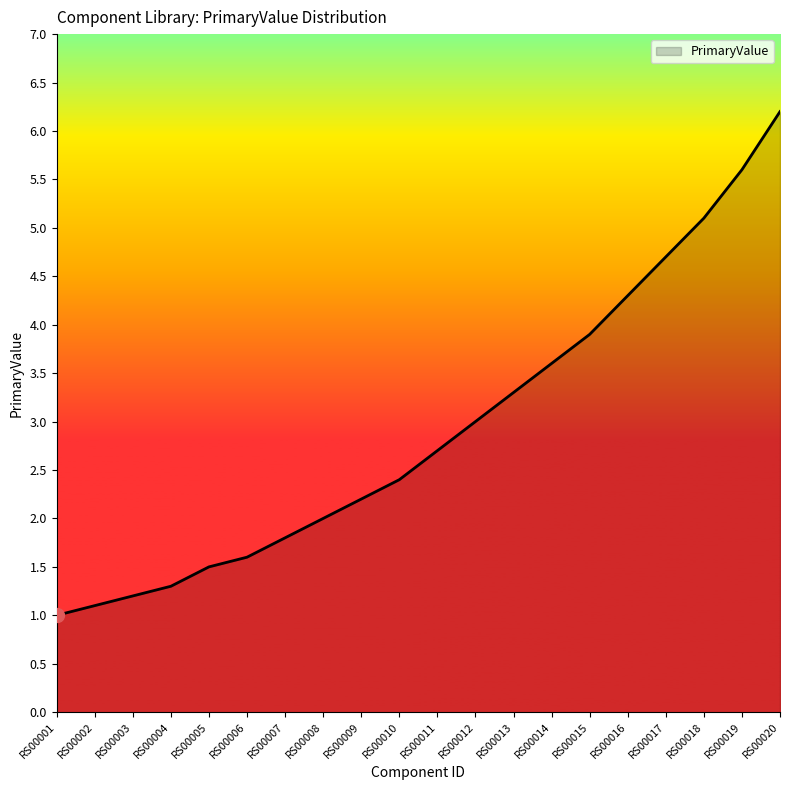

What is the change in value from RS00001 to RS00011?

+1.7